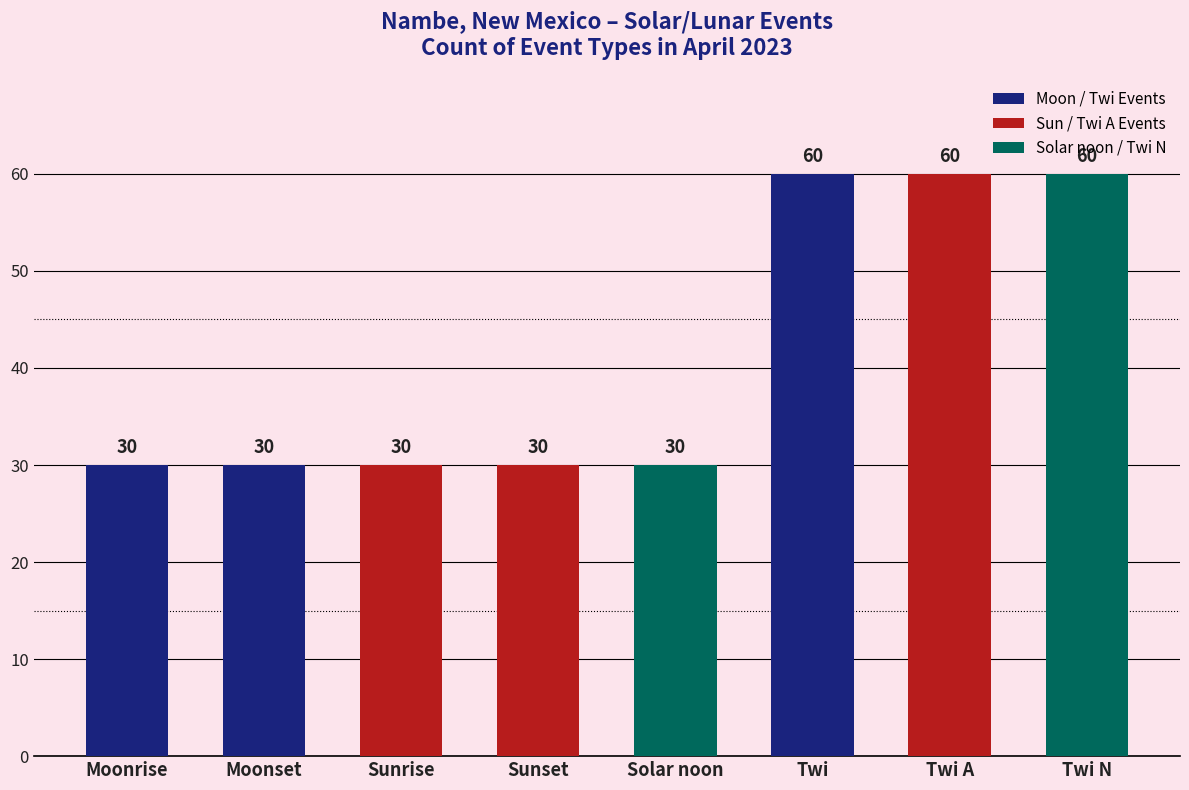

Reading left to right, what are all the values shown in this chart?

Moonrise=30	Moonset=30	Sunrise=30	Sunset=30	Solar noon=30	Twi=60	Twi A=60	Twi N=60